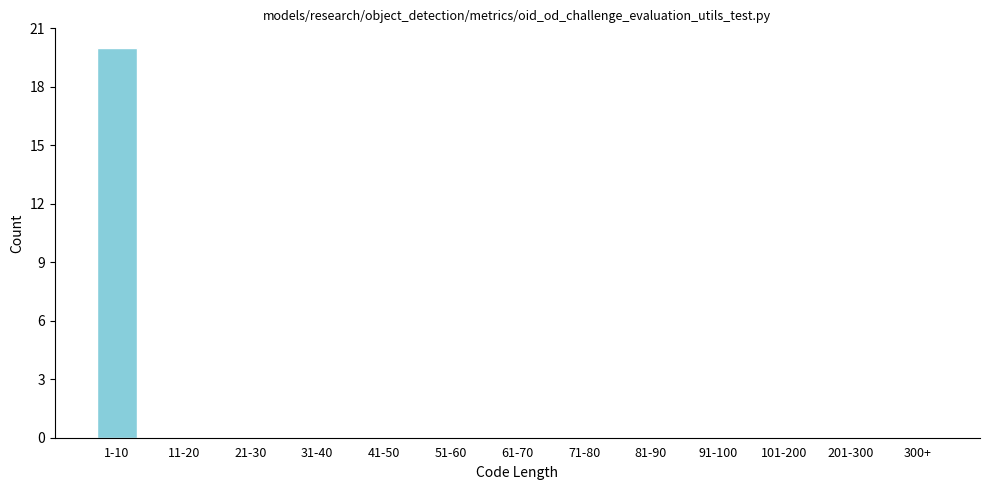

Reading left to right, what are all the values shown in this chart?

1-10=20	11-20=0	21-30=0	31-40=0	41-50=0	51-60=0	61-70=0	71-80=0	81-90=0	91-100=0	101-200=0	201-300=0	300+=0